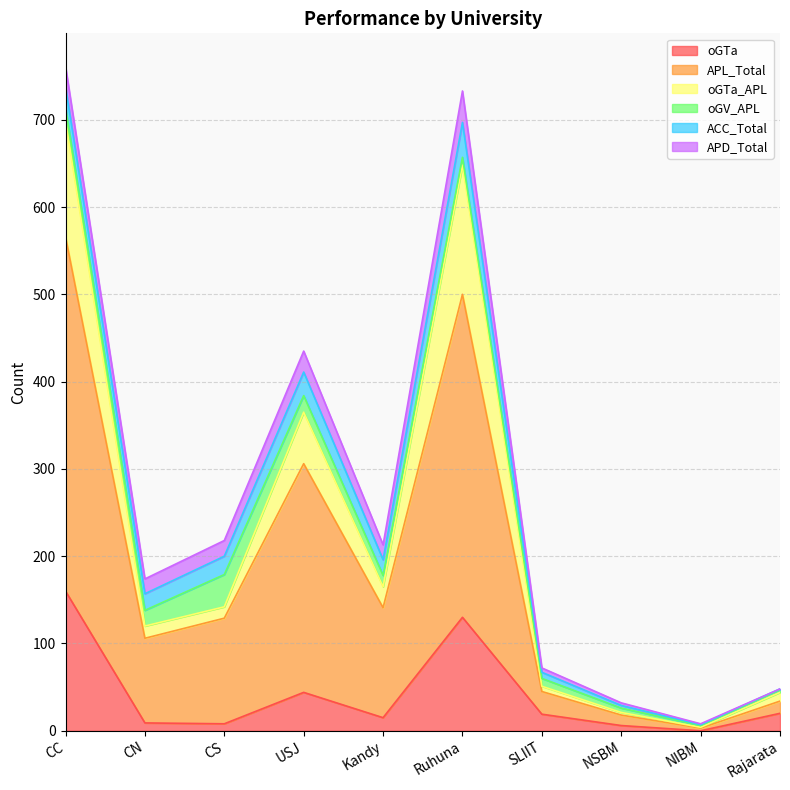

Which category has the highest value in the oGTa series?

CC